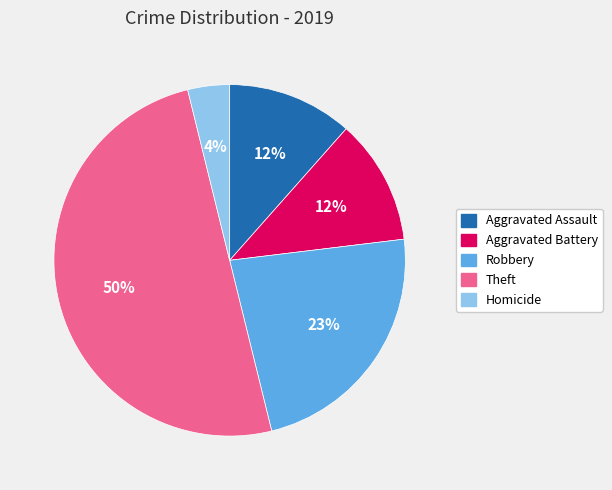

Does Aggravated Battery represent more than half of the total?

No